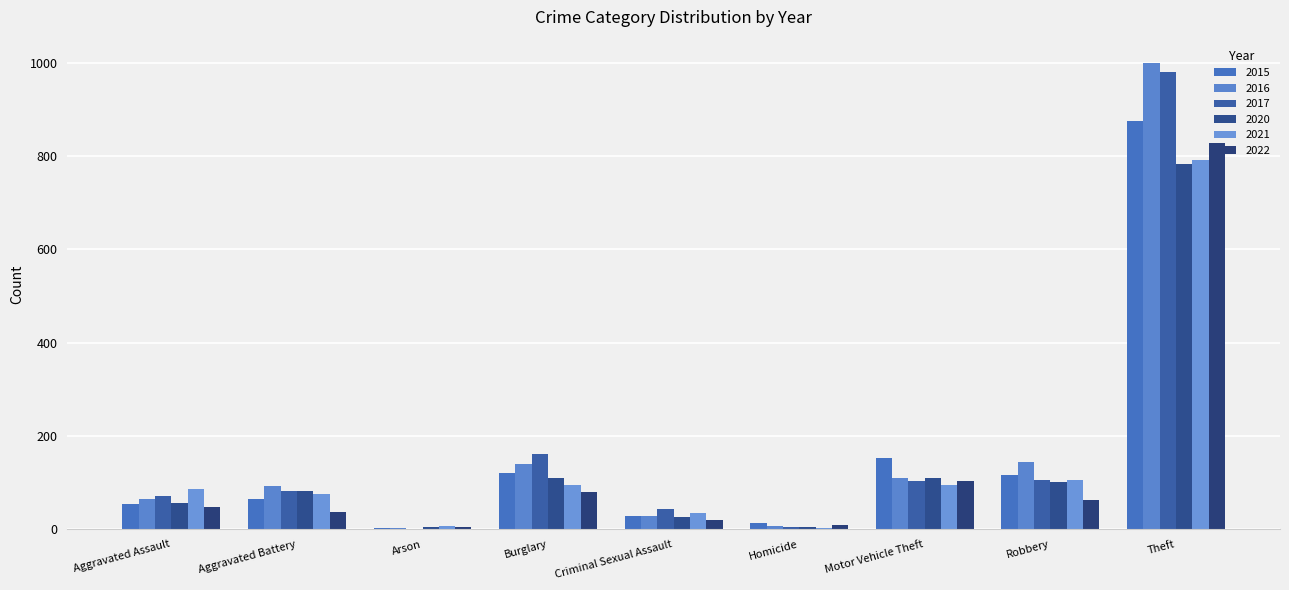

Reading right to left, list all the values displayed in this chart.

2015: Theft=874	Robbery=117	Motor Vehicle Theft=152	Homicide=13	Criminal Sexual Assault=28	Burglary=121	Arson=2	Aggravated Battery=64	Aggravated Assault=54
2016: Theft=999	Robbery=145	Motor Vehicle Theft=110	Homicide=8	Criminal Sexual Assault=28	Burglary=139	Arson=2	Aggravated Battery=93	Aggravated Assault=66
2017: Theft=979	Robbery=105	Motor Vehicle Theft=104	Homicide=5	Criminal Sexual Assault=44	Burglary=162	Arson=1	Aggravated Battery=83	Aggravated Assault=72
2020: Theft=783	Robbery=102	Motor Vehicle Theft=109	Homicide=6	Criminal Sexual Assault=26	Burglary=110	Arson=4	Aggravated Battery=82	Aggravated Assault=56
2021: Theft=791	Robbery=105	Motor Vehicle Theft=96	Homicide=2	Criminal Sexual Assault=36	Burglary=95	Arson=8	Aggravated Battery=75	Aggravated Assault=86
2022: Theft=828	Robbery=63	Motor Vehicle Theft=104	Homicide=9	Criminal Sexual Assault=21	Burglary=81	Arson=4	Aggravated Battery=38	Aggravated Assault=47